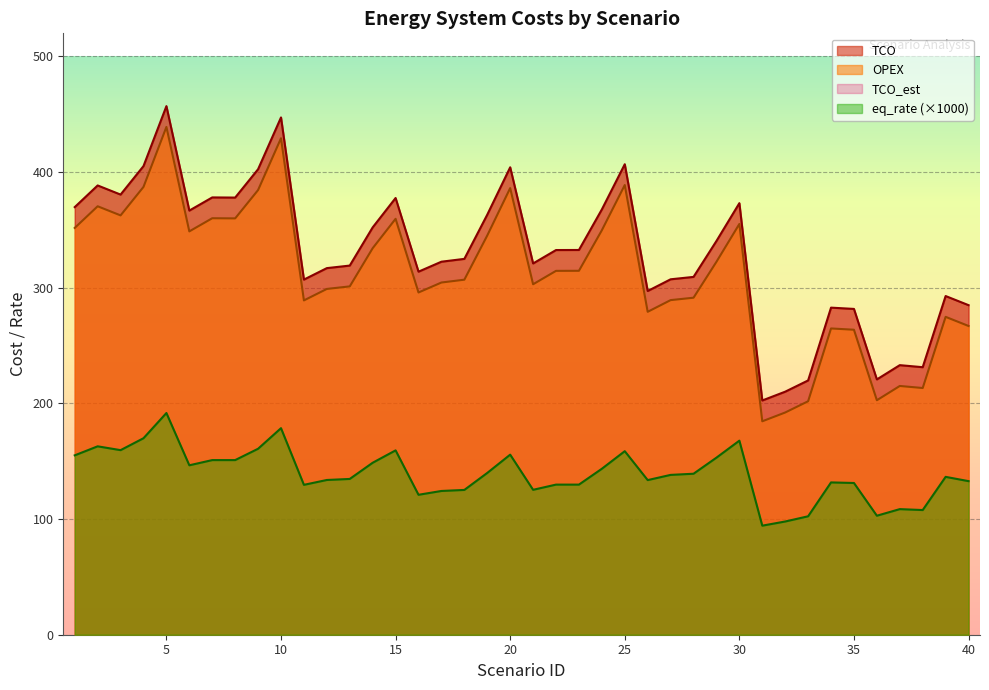

Reading left to right, what are all the values shown in this chart?

TCO: 1=369.8	2=388.5	3=380.6	4=405.2	5=457.1	6=366.8	7=378.1	8=378.0	9=402.5	10=447.3	11=307.1	12=317.0	13=319.2	14=352.2	15=377.6	16=313.9	17=322.5	18=325.0	19=363.2	20=404.2	21=321.0	22=332.6	23=332.7	24=367.7	25=406.8	26=297.2	27=307.3	28=309.4	29=340.4	30=373.2	31=202.5	32=210.2	33=219.9	34=282.8	35=281.7	36=220.8	37=233.1	38=231.3	39=292.9	40=285.0
OPEX: 1=351.8	2=370.5	3=362.6	4=387.2	5=439.1	6=348.8	7=360.1	8=360.0	9=384.5	10=429.3	11=289.1	12=299.0	13=301.2	14=334.2	15=359.6	16=295.9	17=304.5	18=307.0	19=345.2	20=386.2	21=303.0	22=314.6	23=314.7	24=349.7	25=388.8	26=279.2	27=289.3	28=291.4	29=322.4	30=355.2	31=184.5	32=192.2	33=201.9	34=264.8	35=263.7	36=202.8	37=215.1	38=213.3	39=274.9	40=267.0
eq_rate: 1=155.1	2=162.9	3=159.6	4=169.9	5=191.7	6=146.5	7=151.0	8=151.0	9=160.8	10=178.6	11=129.6	12=133.8	13=134.7	14=148.7	15=159.4	16=121.0	17=124.3	18=125.2	19=139.9	20=155.7	21=125.3	22=129.8	23=129.8	24=143.5	25=158.7	26=133.7	27=138.2	28=139.2	29=153.1	30=167.8	31=94.3	32=97.9	33=102.4	34=131.7	35=131.2	36=102.9	37=108.6	38=107.8	39=136.5	40=132.8